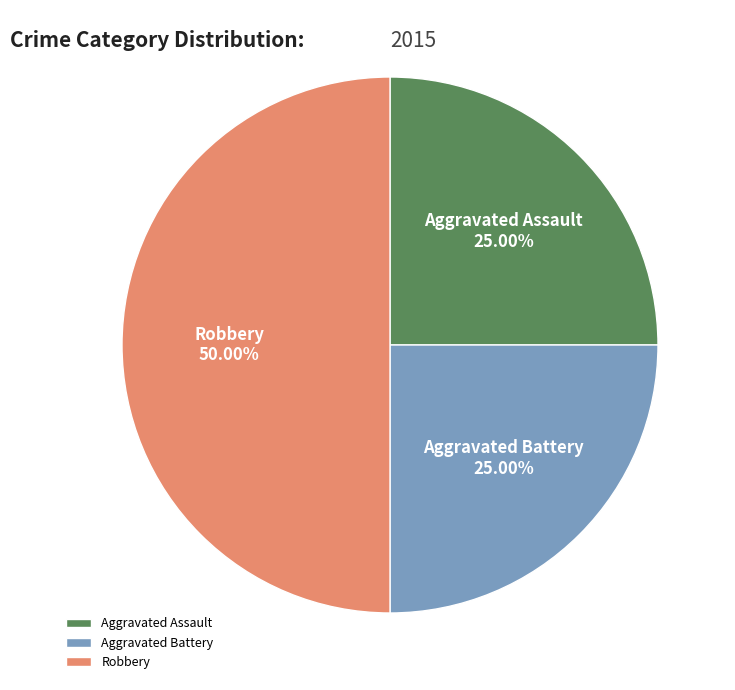

Does Aggravated Battery represent more than half of the total?

No